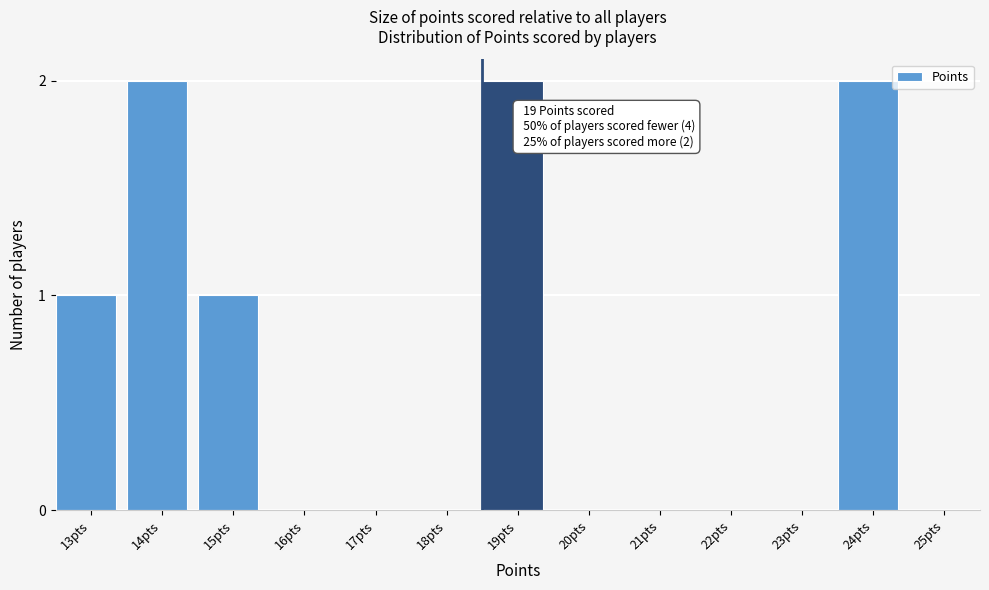

Reading left to right, extract all data points from this chart.

13pts=1	14pts=2	15pts=1	16pts=0	17pts=0	18pts=0	19pts=2	20pts=0	21pts=0	22pts=0	23pts=0	24pts=2	25pts=0